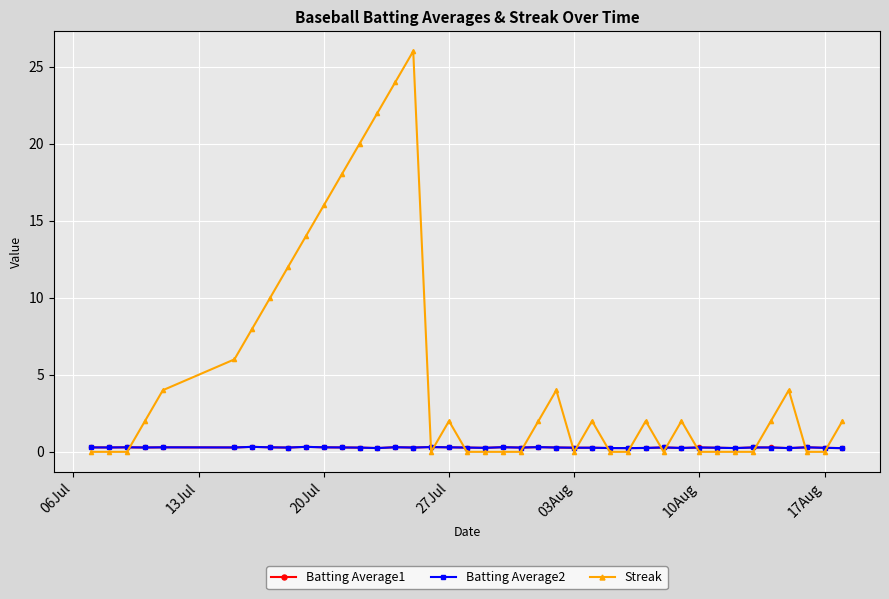

Which series has the largest total across all categories?

Streak